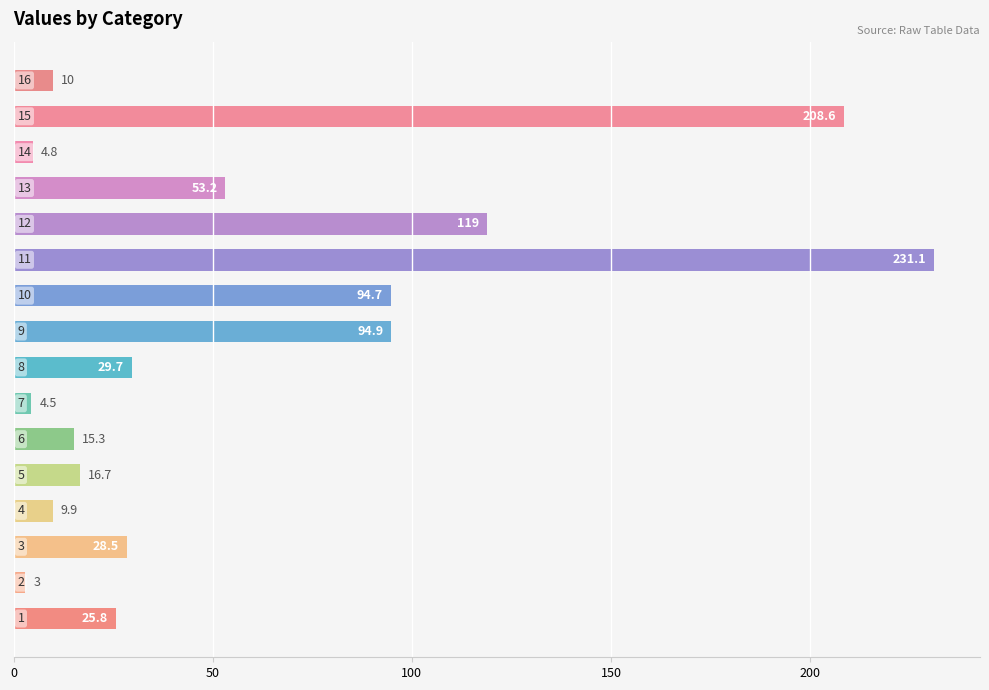

What is the average value?

59.4